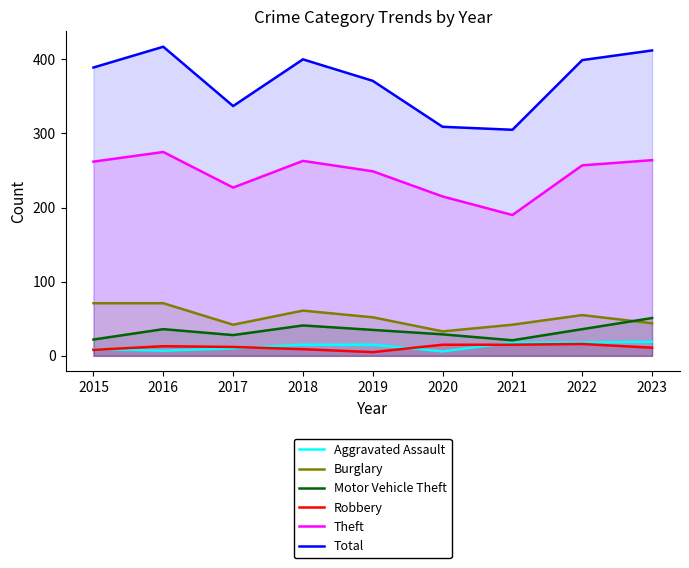

How many lines are shown in the chart?

6